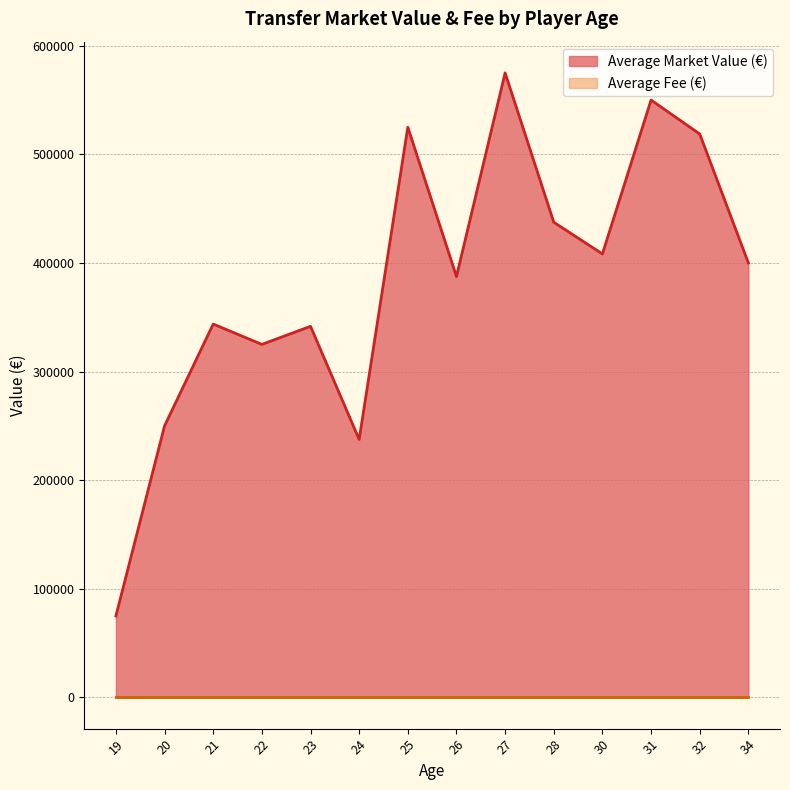

What is the difference between the Average Market Value (€) values at 30 and 34?

8333.3